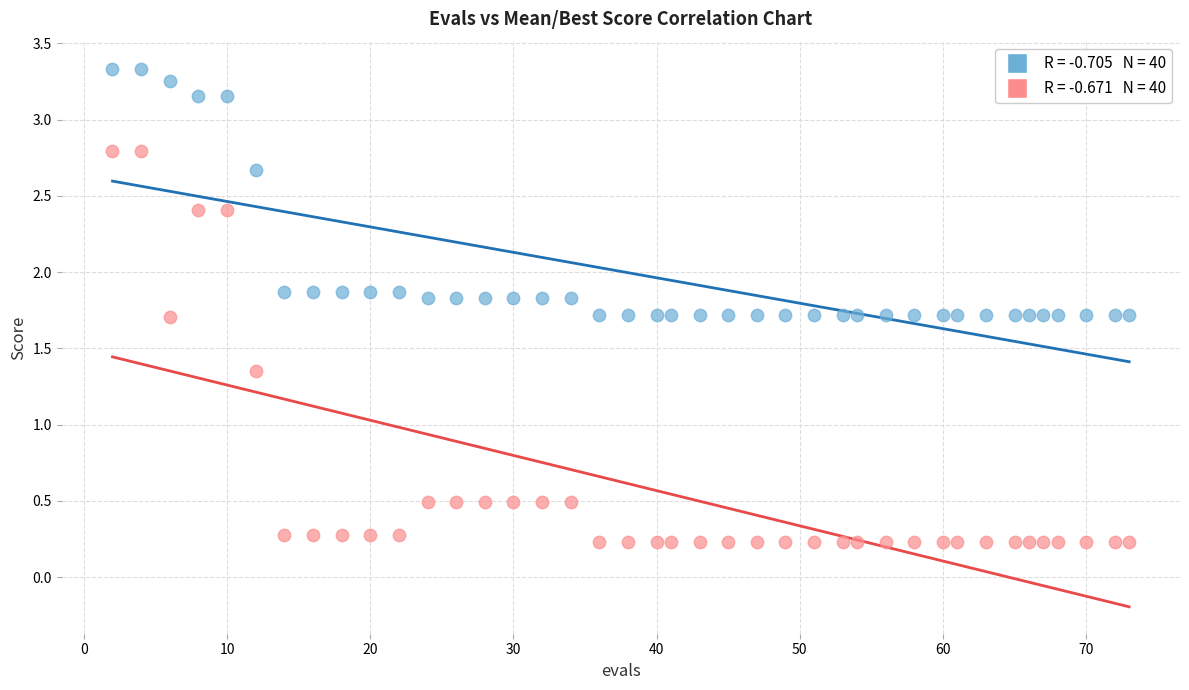

Across all data points, what is the range of X values (max minus min)?

71.0